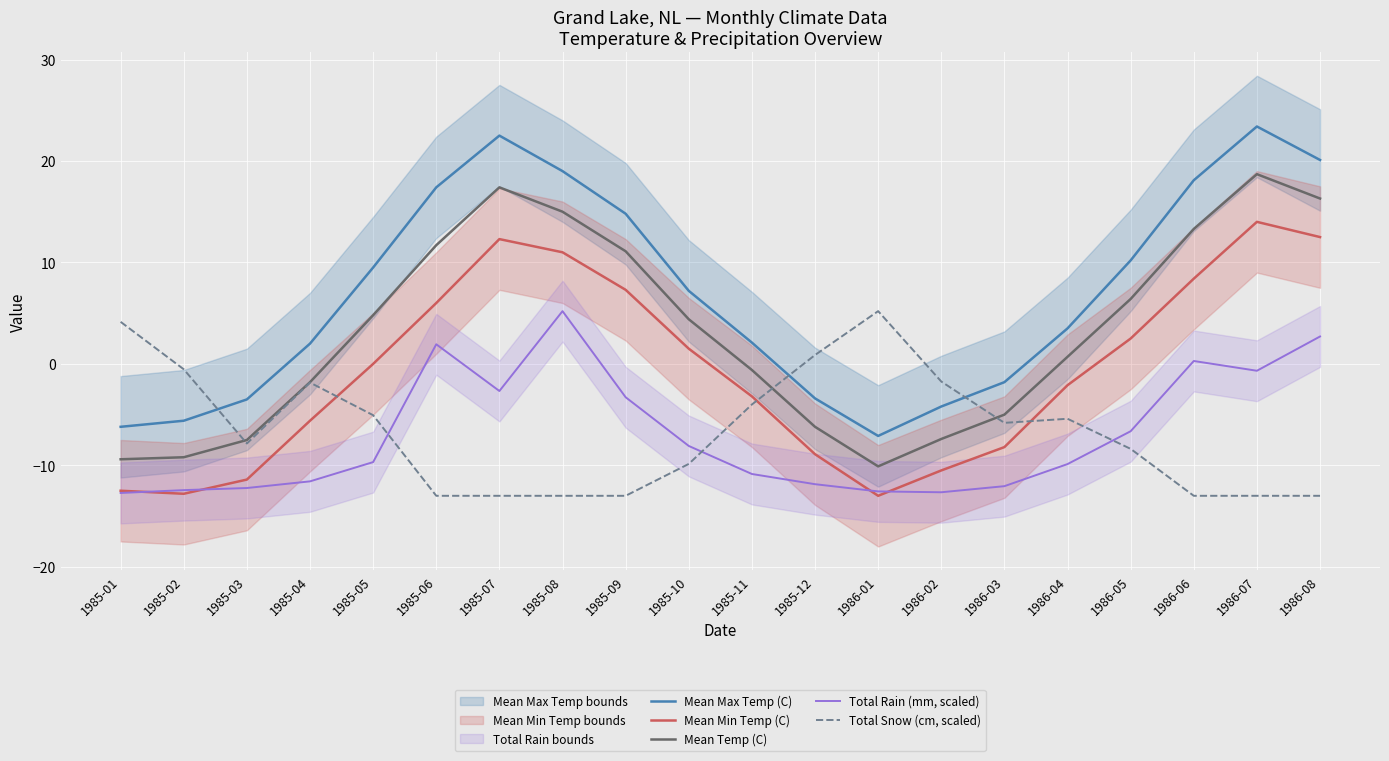

Which category has the highest value in the Mean Temp (C) series?

1986-07